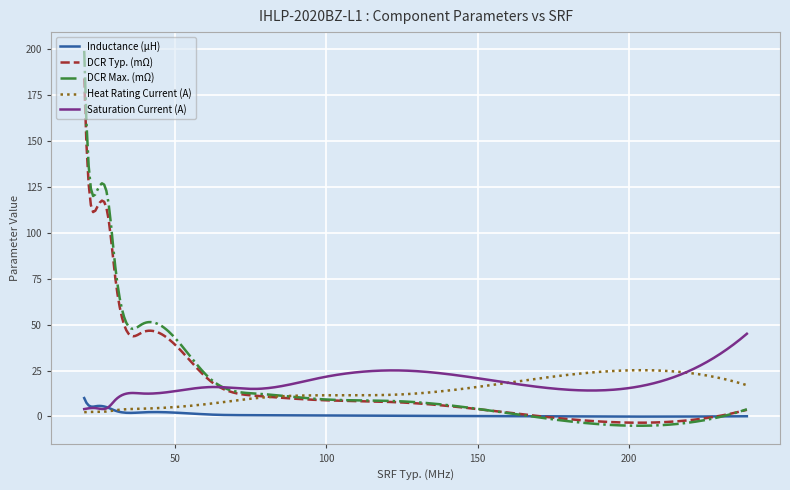

True or false: Heat Rating Current (A) and Saturation Current (A) cross at least once.

True